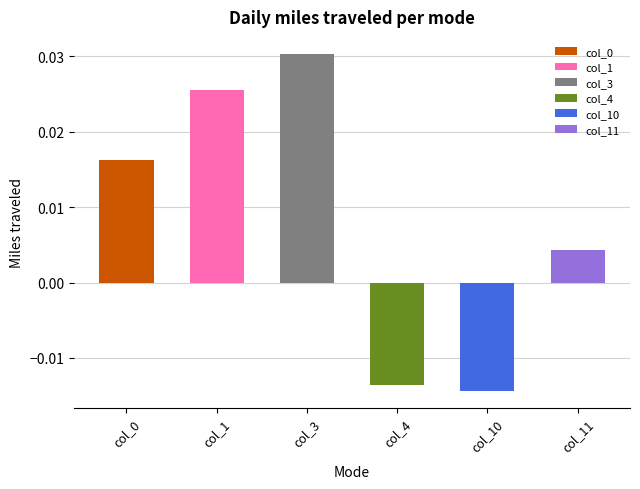

What are all the series names shown in the legend?

col_0, col_1, col_3, col_4, col_10, col_11